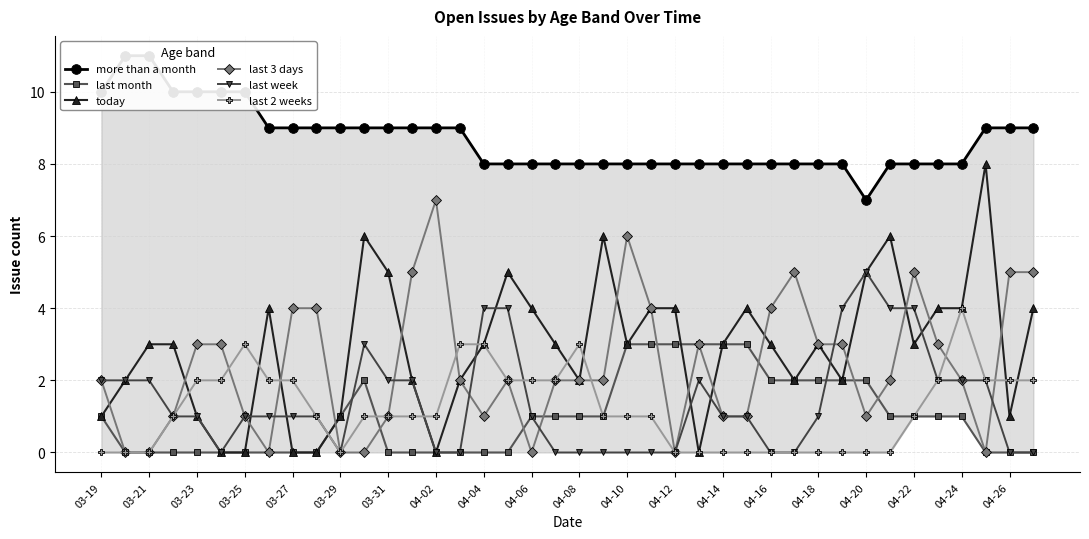

True or false: last month has more than 0 interior local peaks.

True